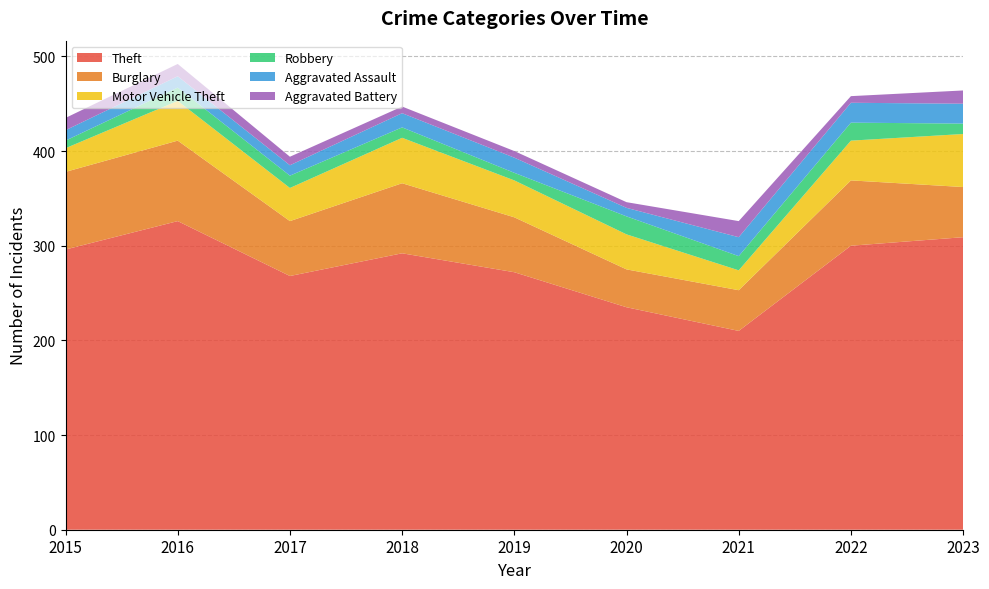

Reading right to left, list all the values displayed in this chart.

Theft: 309	300	210	235	272	292	268	326	296
Burglary: 53	69	43	40	58	74	58	85	82
Motor Vehicle Theft: 56	42	21	37	39	48	35	42	25
Robbery: 11	19	15	19	8	11	13	14	8
Aggravated Assault: 21	21	20	9	16	15	11	12	11
Aggravated Battery: 14	7	17	6	7	7	9	13	13